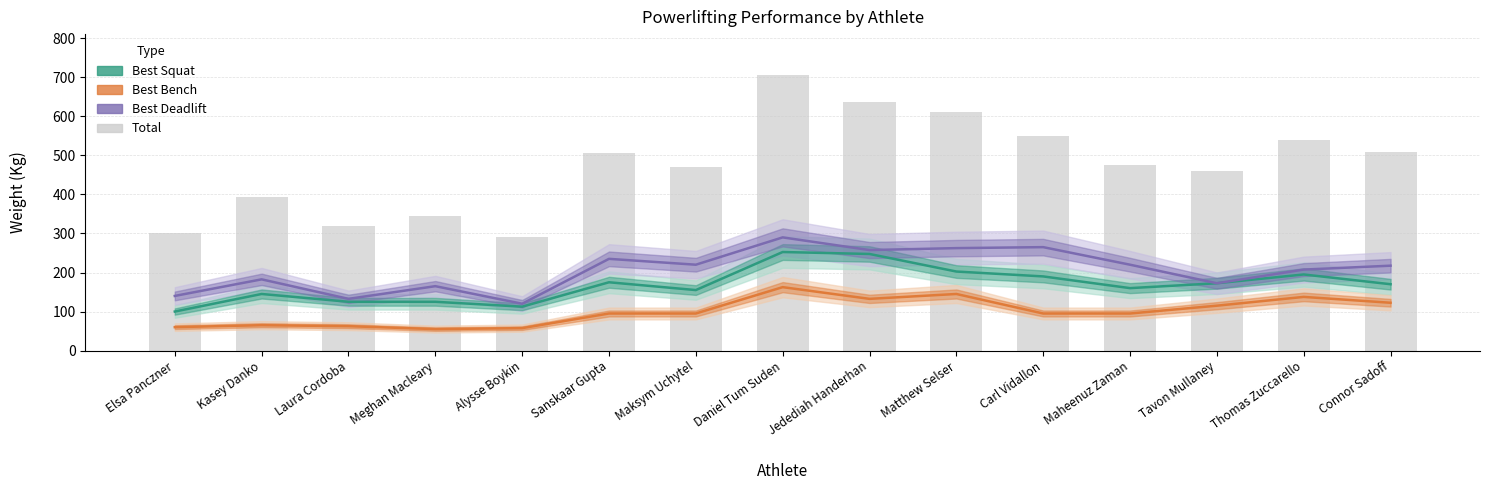

What is the approximate value of TotalKg at Maheenuz Zaman?

475.0